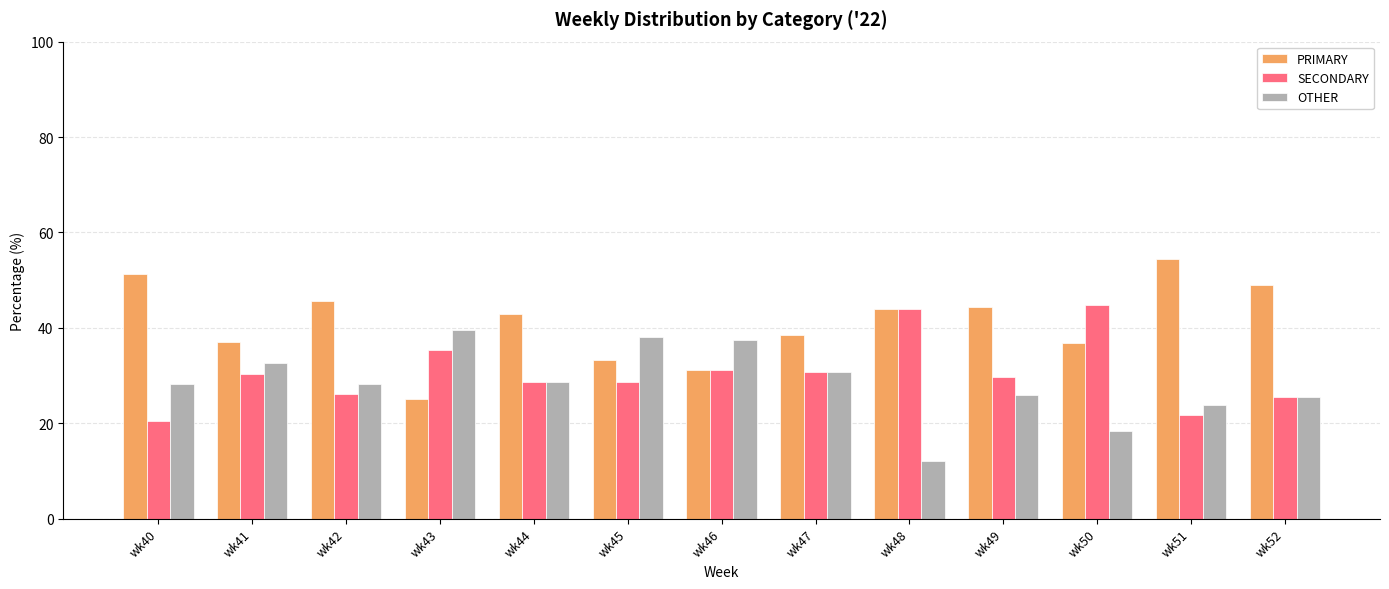

What is the value of the OTHER bar at the 8th from the left?

30.8